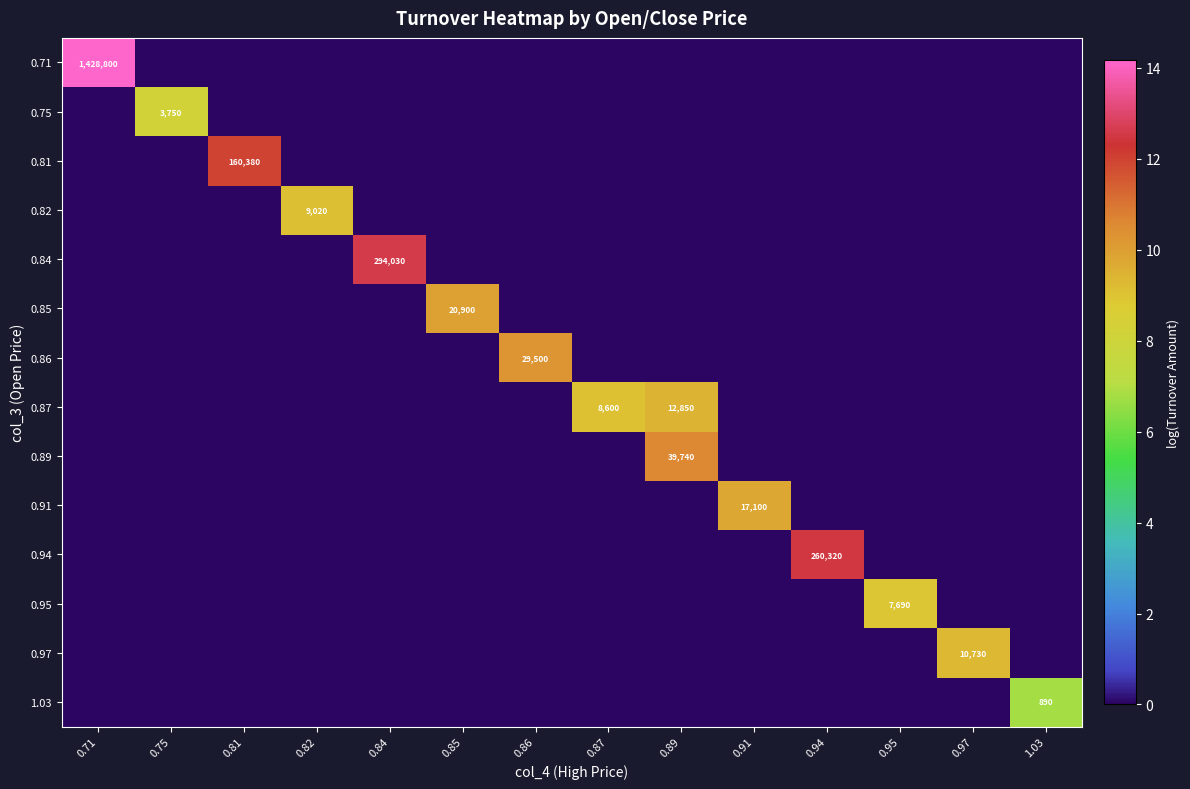

List the series in order of their peak value, highest first.

0.71, 0.84, 0.94, 0.81, 0.89, 0.86, 0.85, 0.91, 0.87, 0.97, 0.82, 0.95, 0.75, 1.03